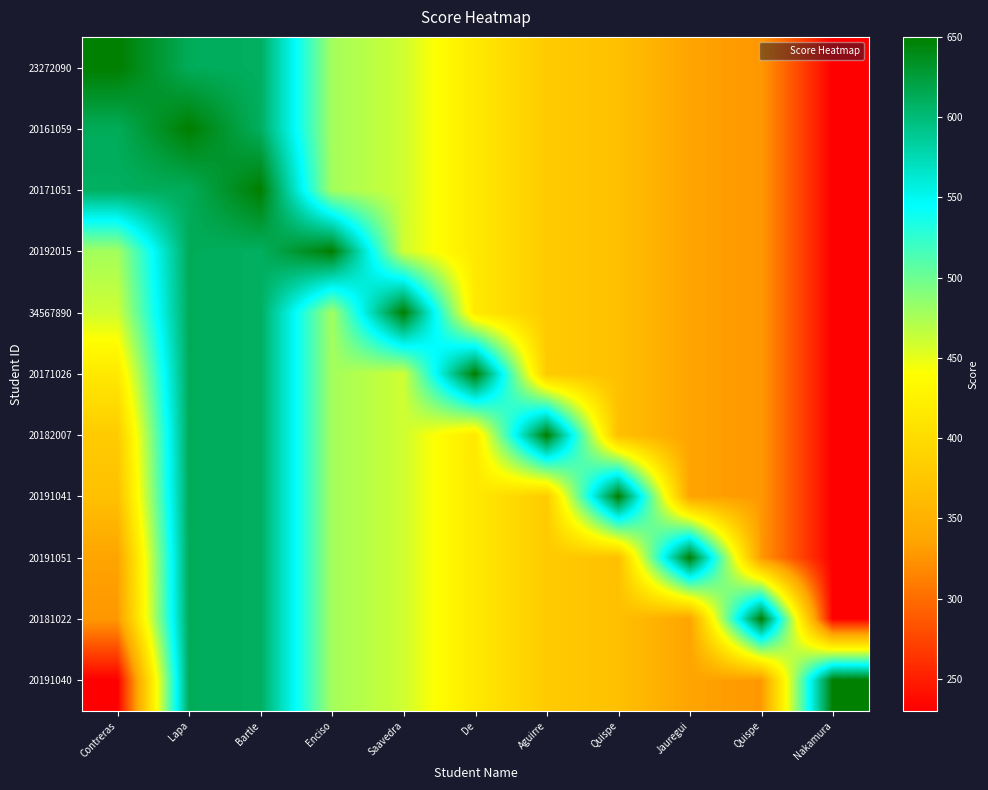

Which label corresponds to the smallest value in the chart?

Nakamura